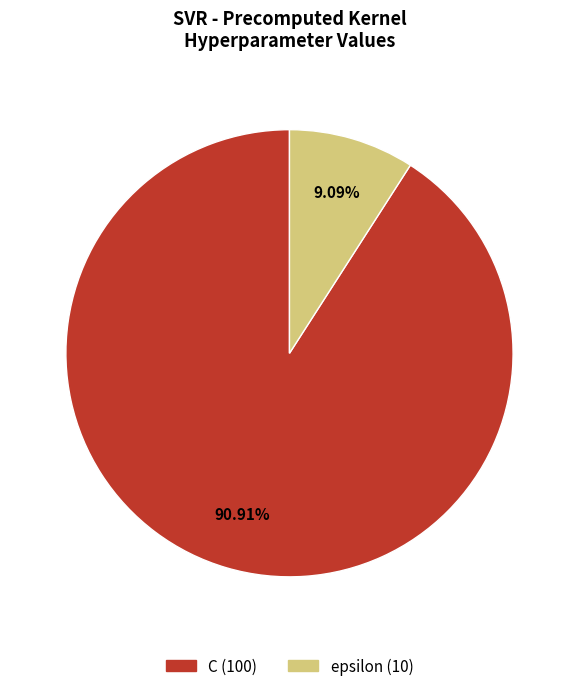

To the nearest percent, what is the difference between the epsilon and C slice percentages?

82%